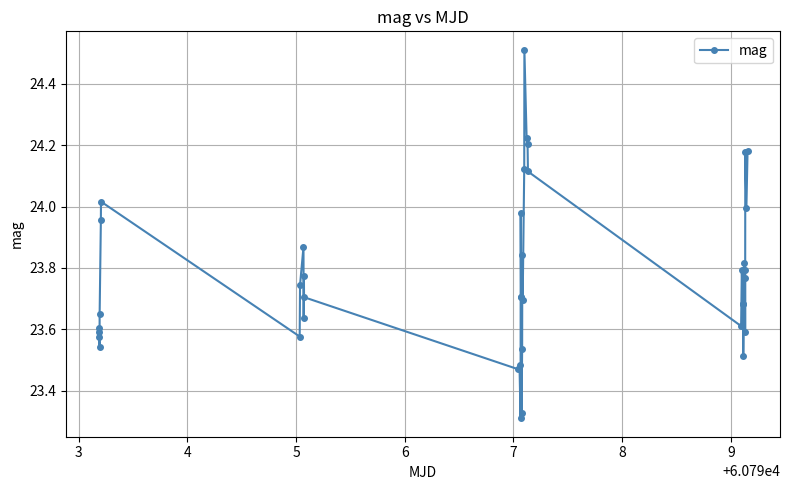

What is the difference between the second highest and second lowest values?

0.9